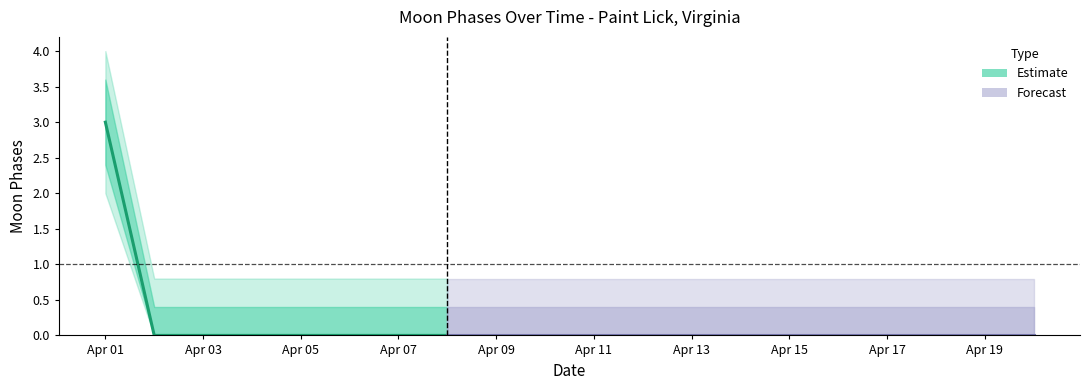

How many lines are shown in the chart?

1